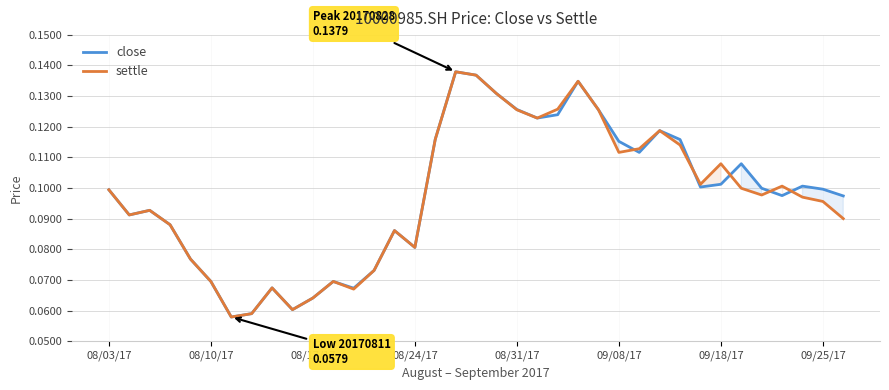

How many intersections are there between close and settle?

5